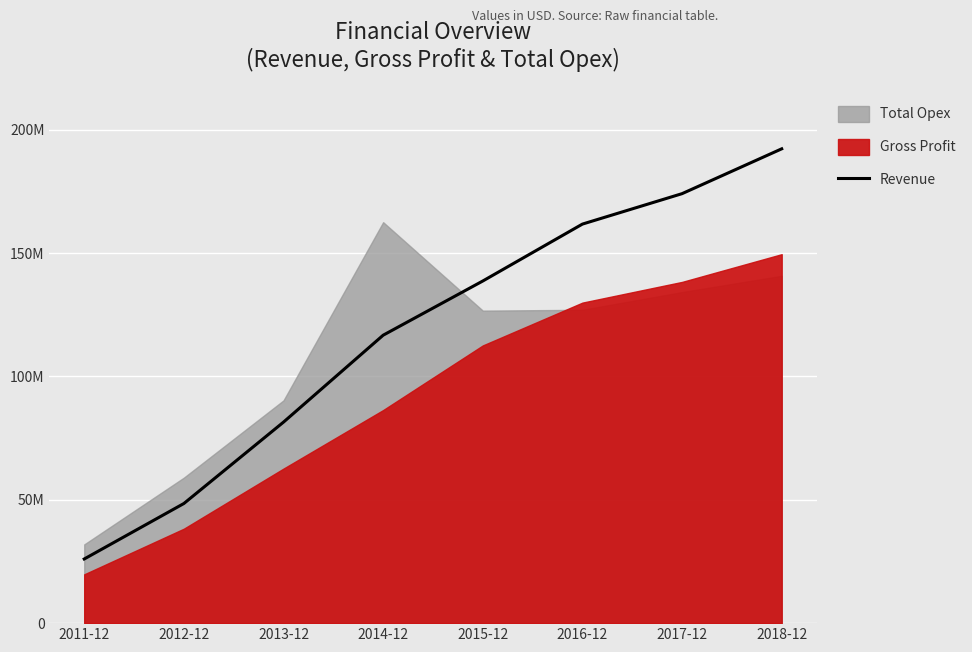

The value at 2013-12 is 124442443. True or false?

False